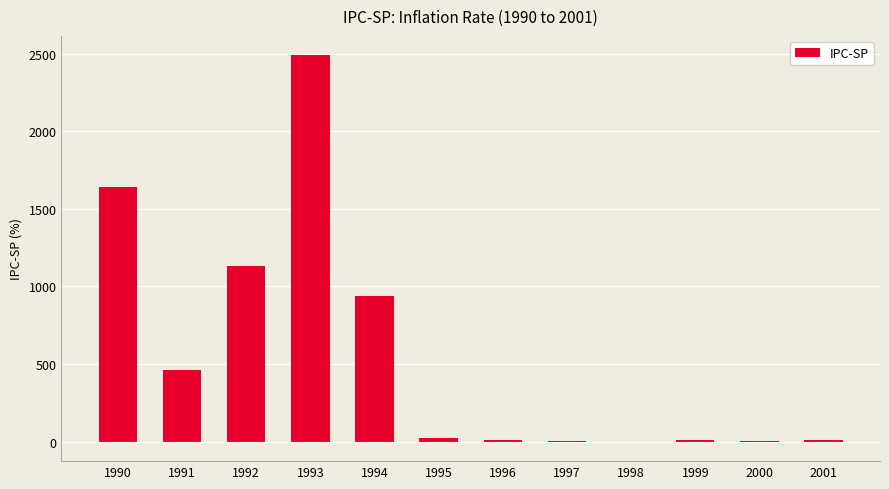

The value at 1994 is 1315.7. True or false?

False